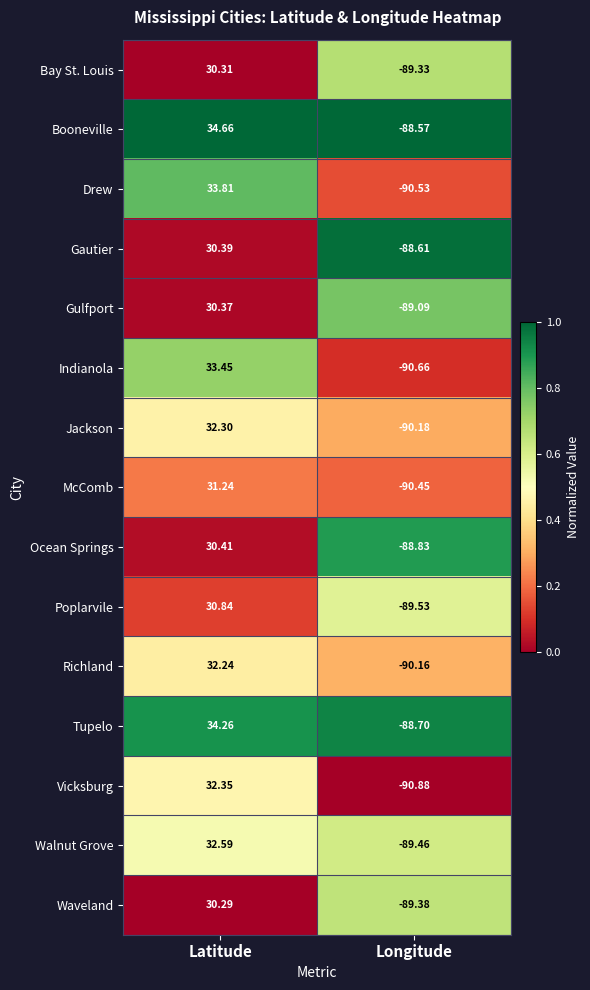

Between Latitude and Longitude, which series saw the biggest shift?

Drew